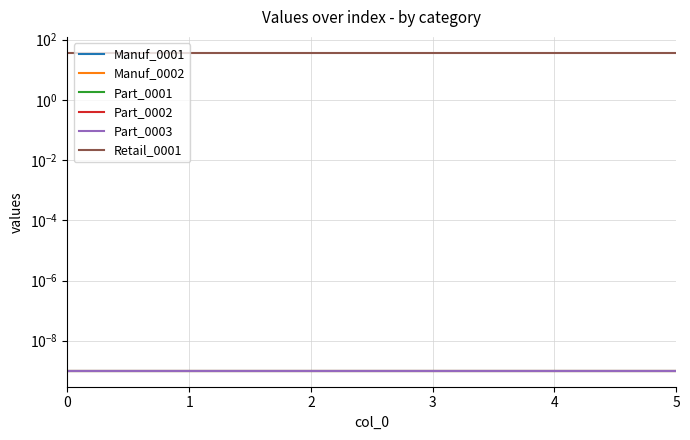

True or false: Retail_0001 and Part_0001 cross at least once.

False